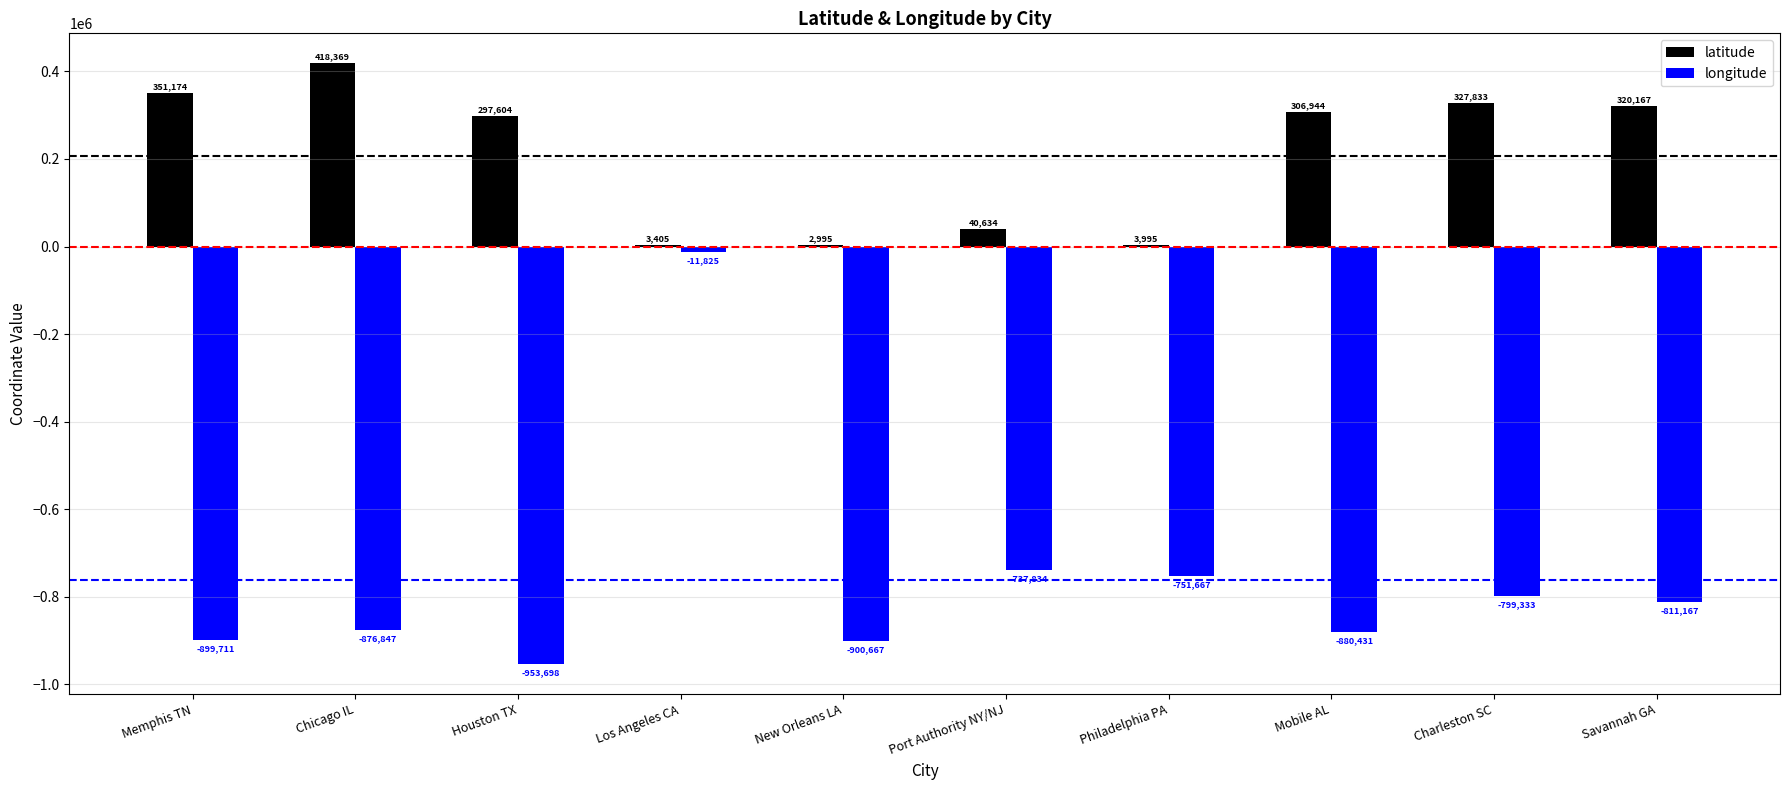

Which series changed the most between Mobile AL and Charleston SC?

longitude